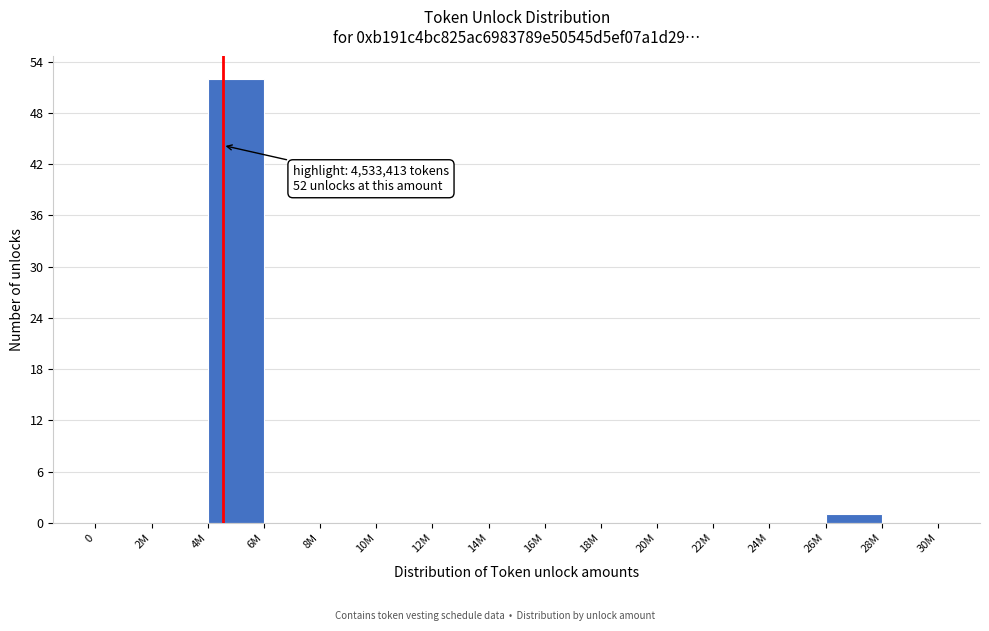

Reading left to right, extract all data points from this chart.

0=0	2M=0	4M=52	6M=0	8M=0	10M=0	12M=0	14M=0	16M=0	18M=0	20M=0	22M=0	24M=0	26M=1	28M=0